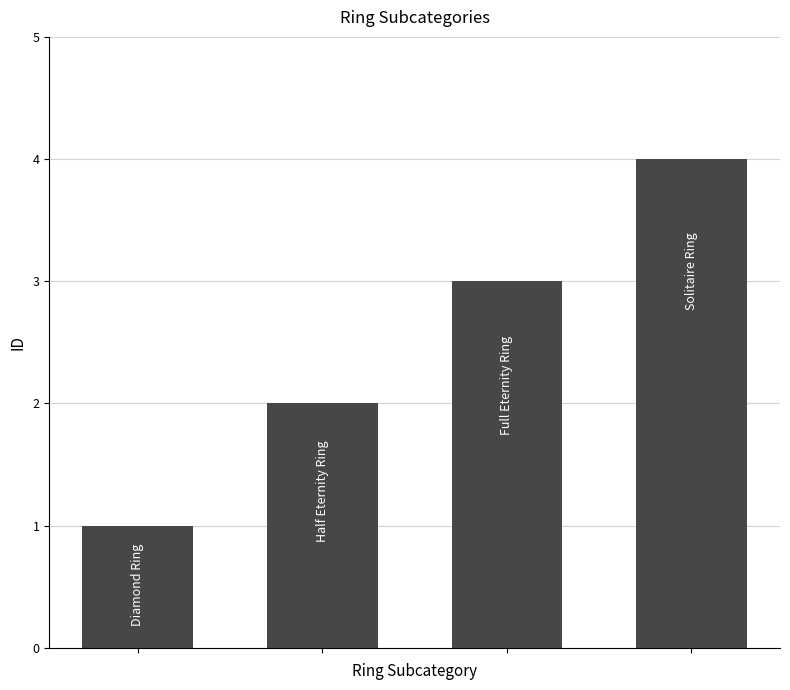

What is the greatest value displayed?

4